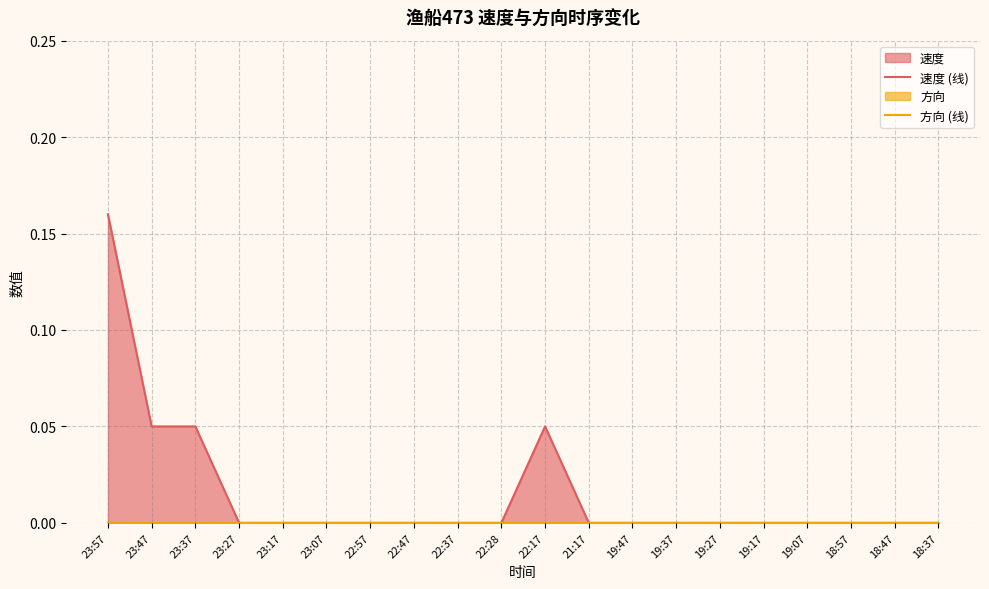

List the series in order of their overall mean, lowest first.

方向 (线), 速度 (线)